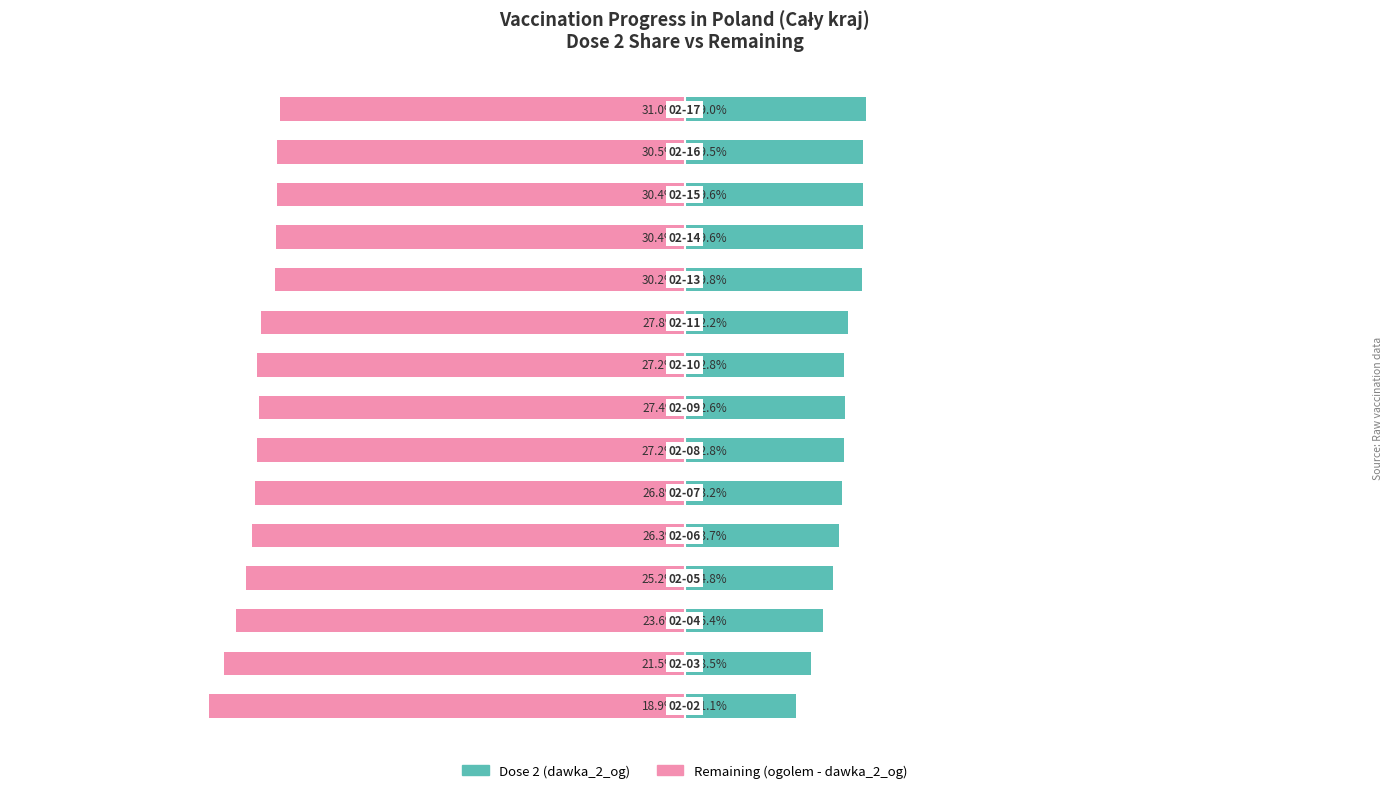

Rank the series by their average value, from highest to lowest.

Dose 2 Share (dawka_2_og), Remaining Share